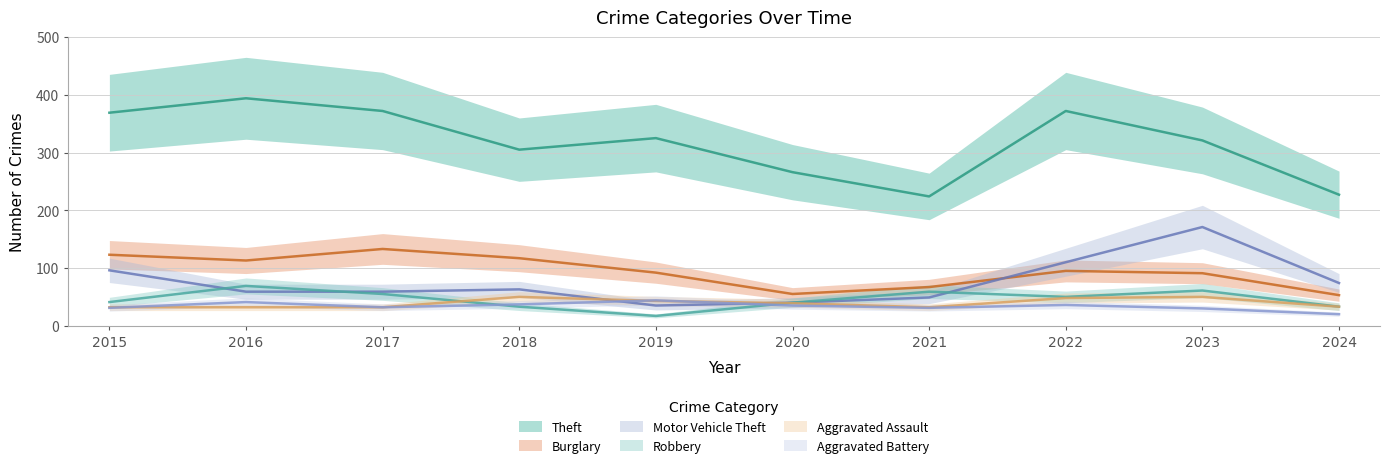

At which label does Theft first exceed 325?

2015